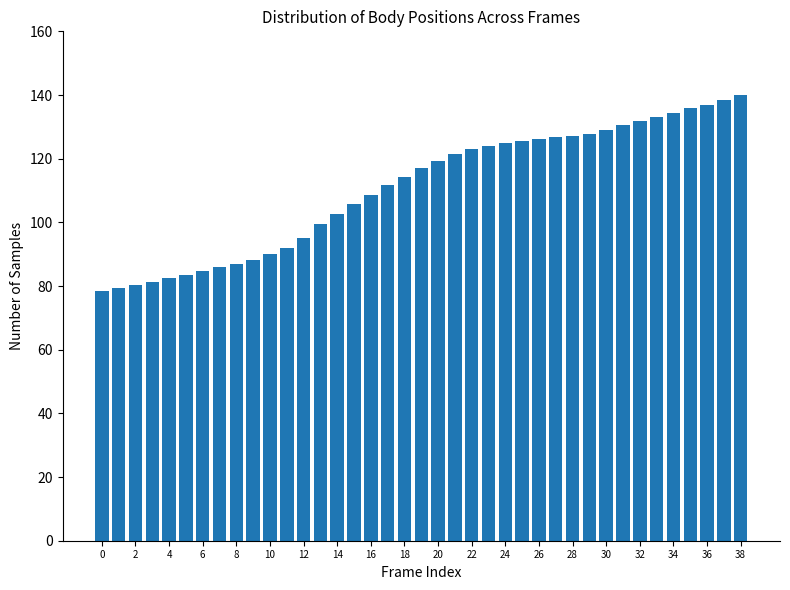

What is the difference between the maximum and second lowest values?

60.6